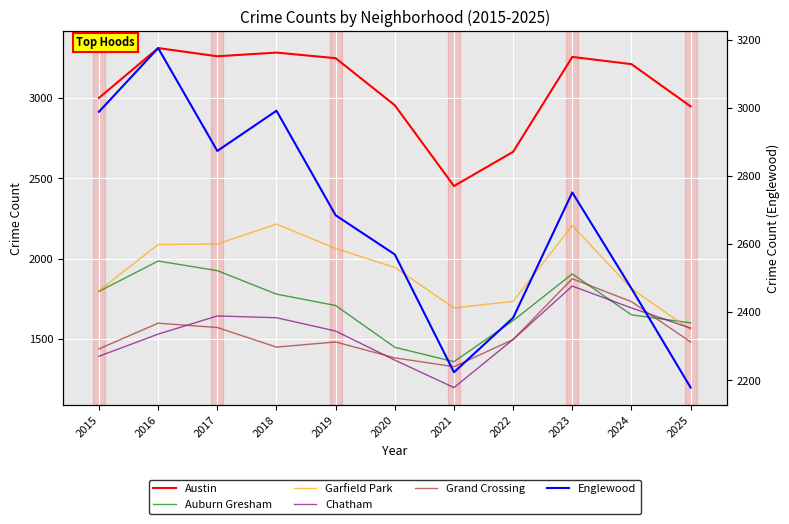

Which series changed the most between 2019 and 2022?

Austin